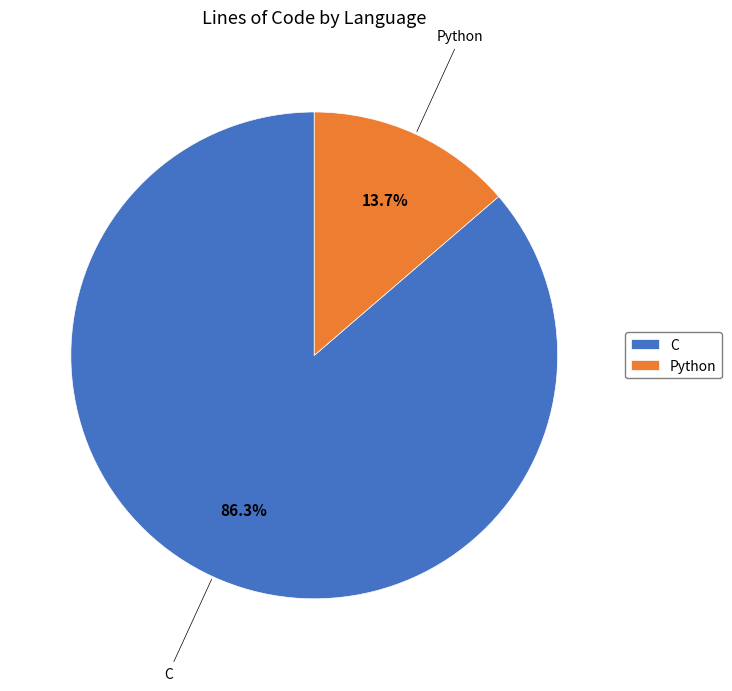

What is the largest slice in the pie chart?

C